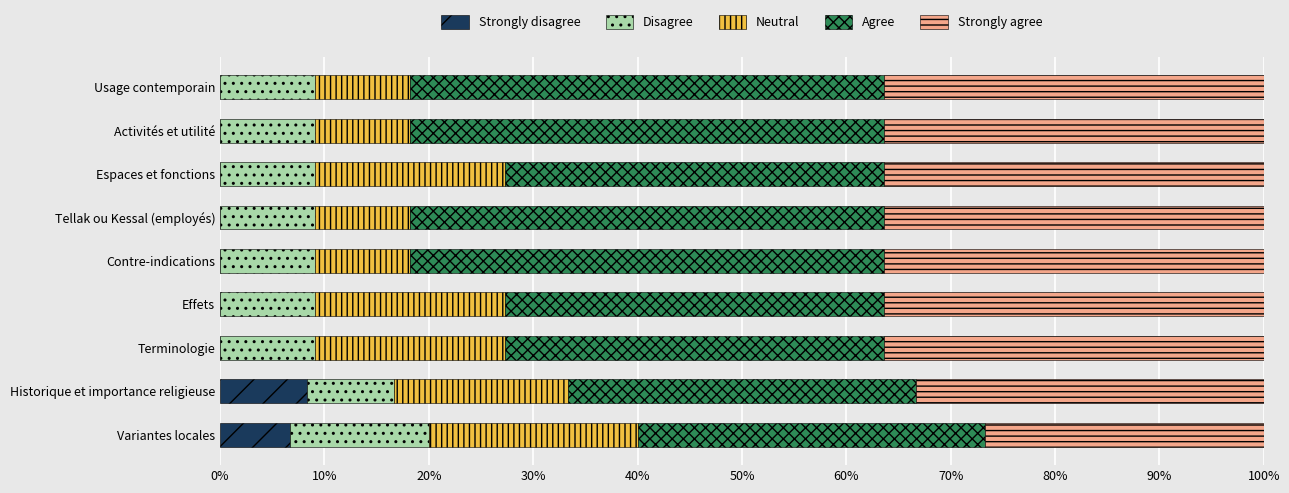

What is the total value across all series at Variantes locales?

100.0